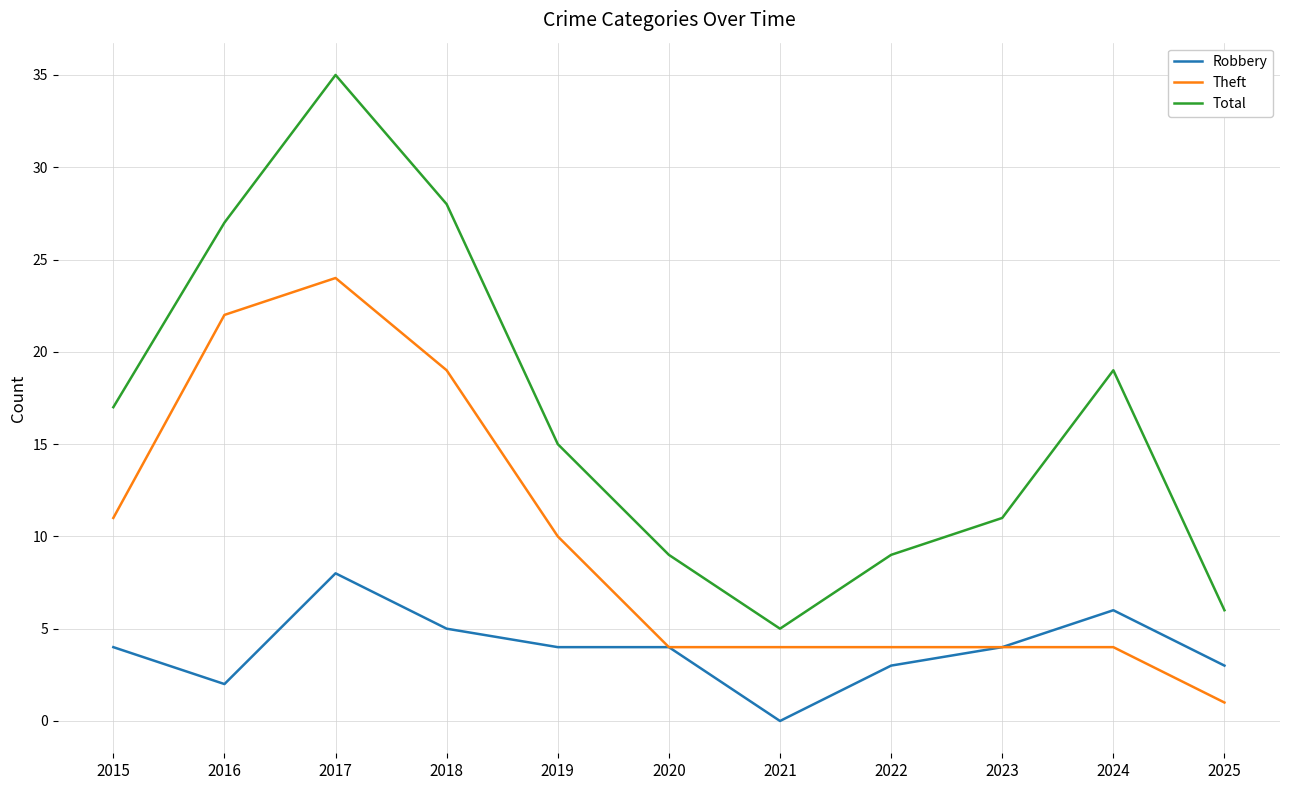

Reading right to left, what are all the values shown in this chart?

Robbery: 3	6	4	3	0	4	4	5	8	2	4
Theft: 1	4	4	4	4	4	10	19	24	22	11
Total: 6	19	11	9	5	9	15	28	35	27	17